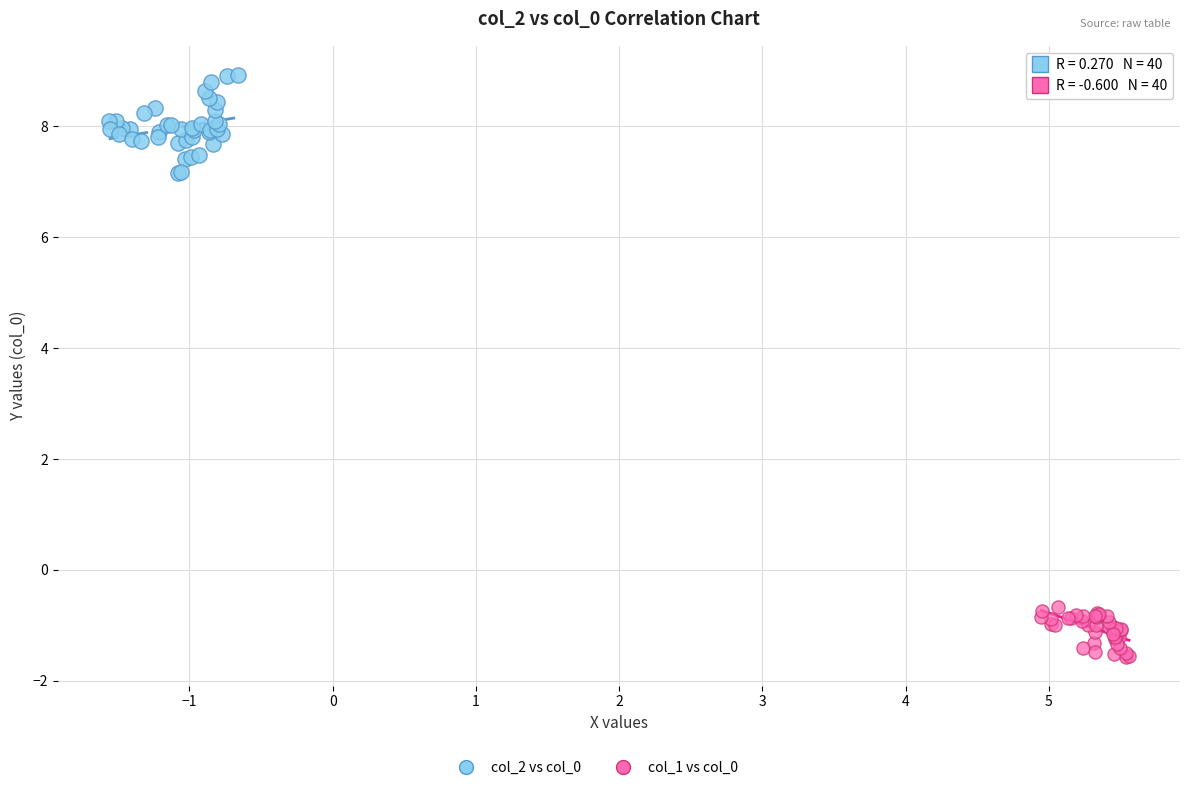

Which series has the widest spread of Y values?

col_2 vs col_0